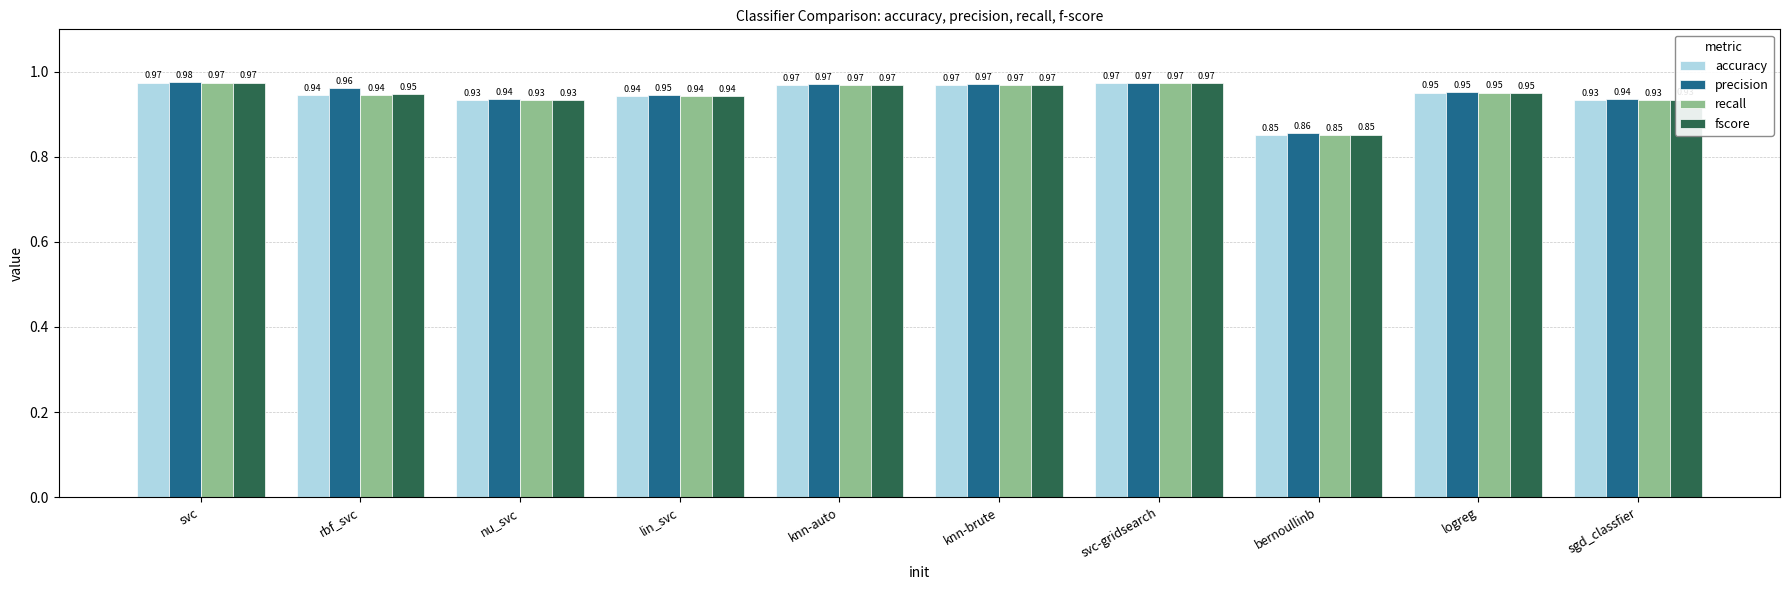

What are all the series names shown in the legend?

accuracy, precision, recall, fscore